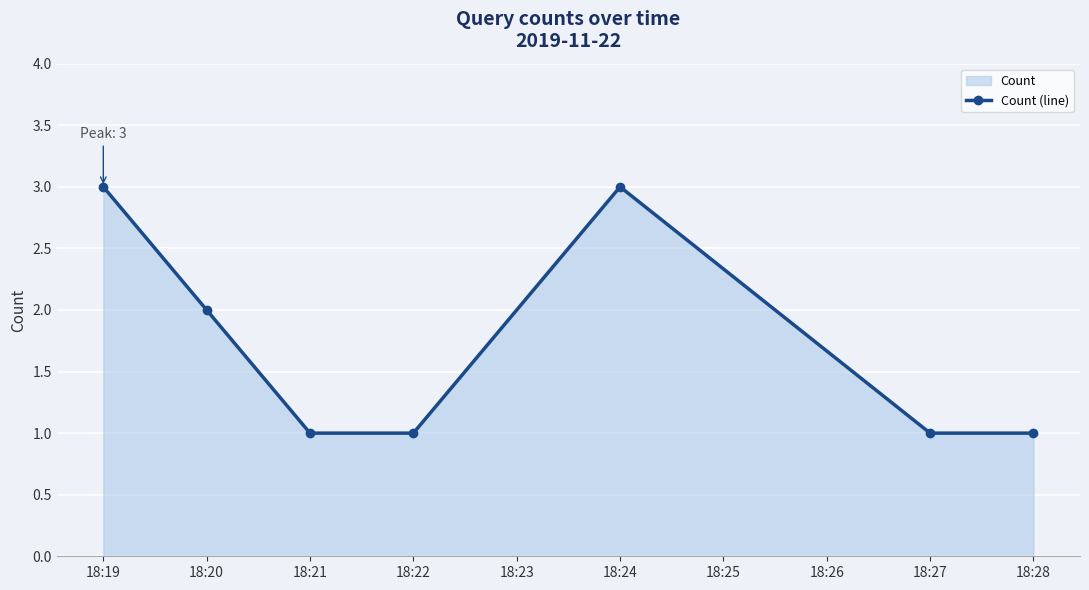

Reading right to left, transcribe all the data shown in this chart.

1	1	3	1	1	2	3